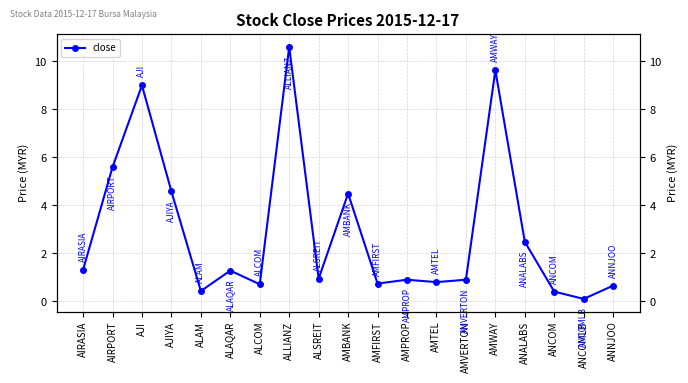

The value at ANCOM is 0.4. True or false?

True